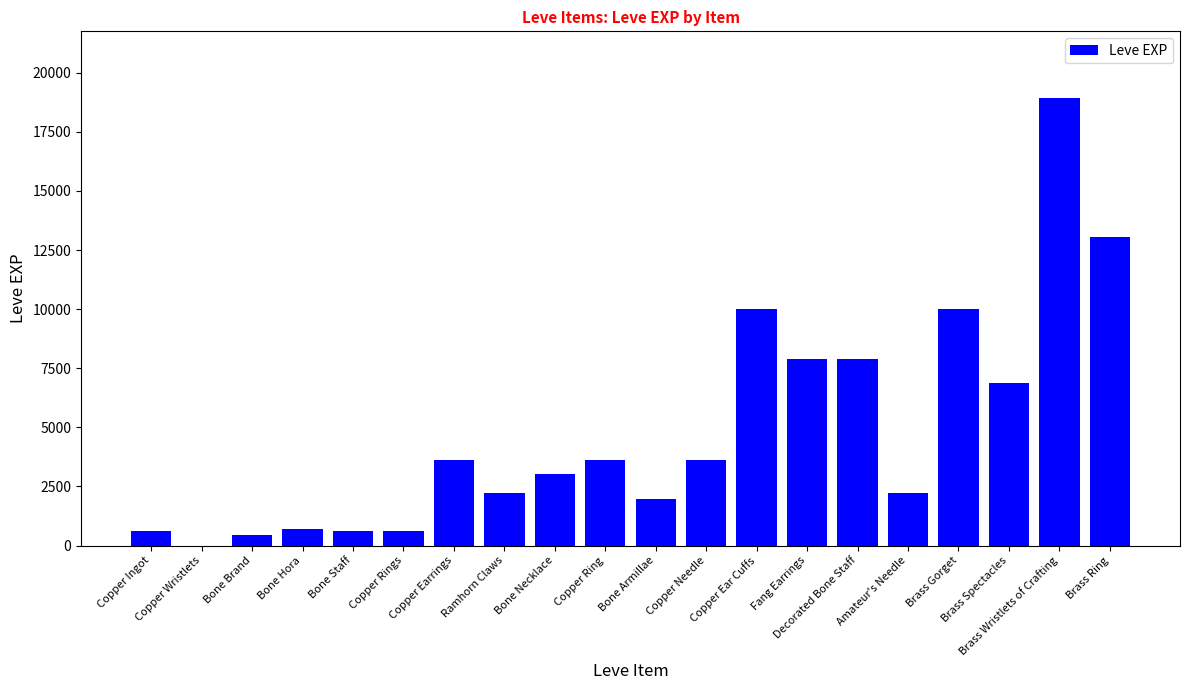

Are the bars grouped side by side (vs. stacked)?

No